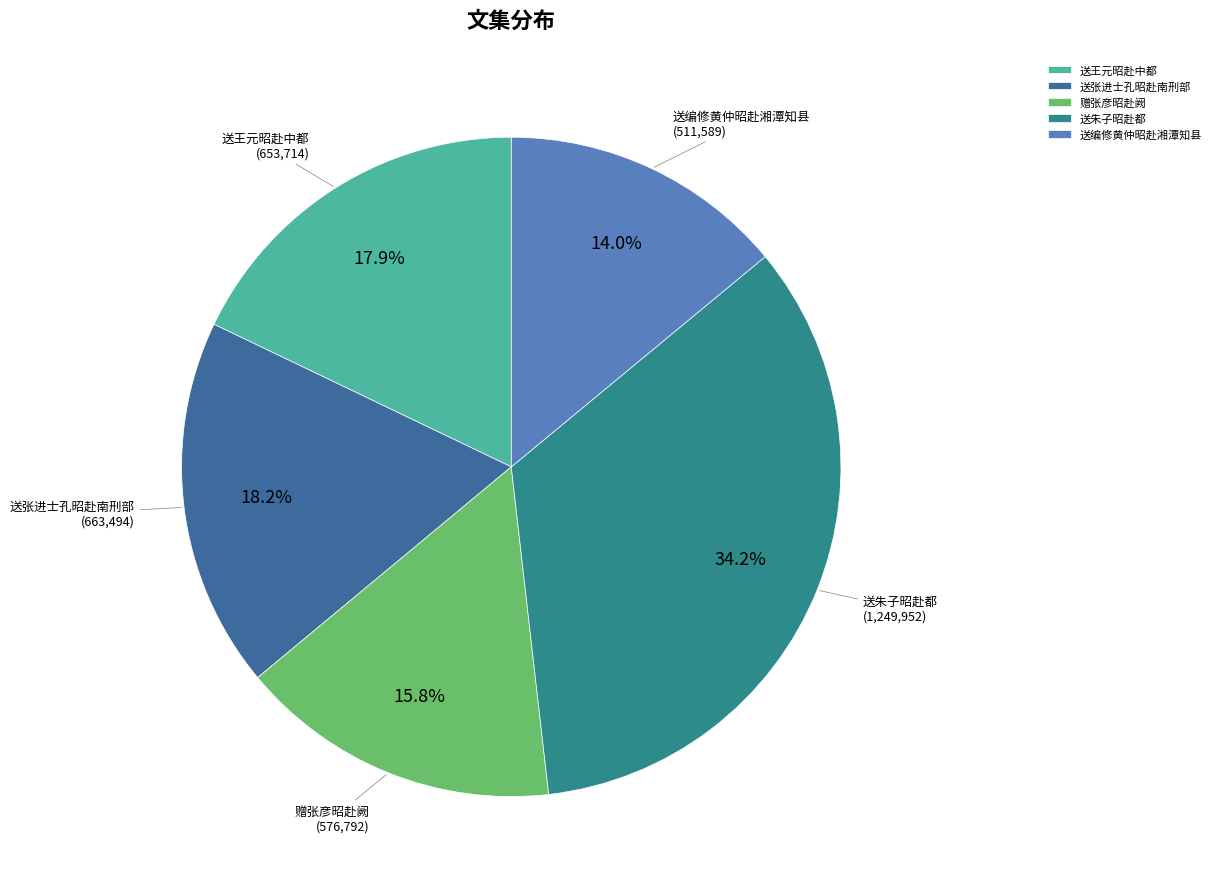

How many segments does this pie chart have?

5